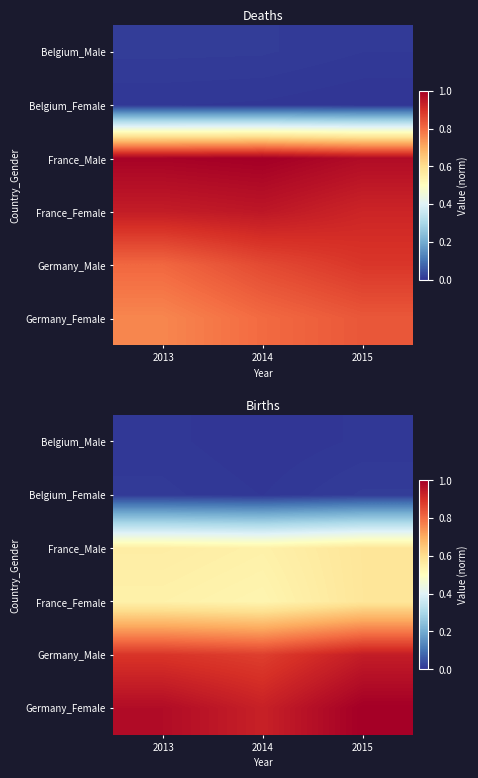

At which category is the sum across all series the highest?

2015